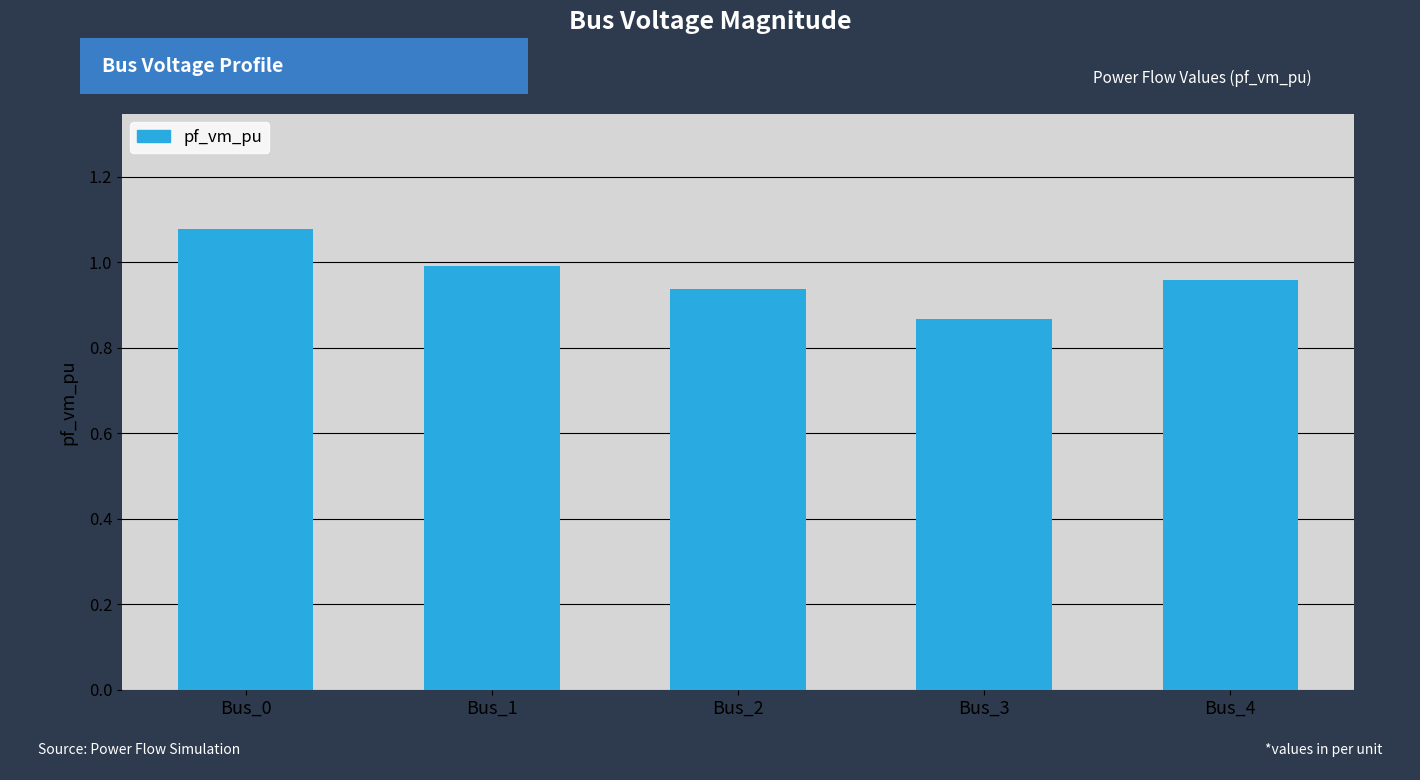

What is the difference between the second highest and second lowest values?

0.1